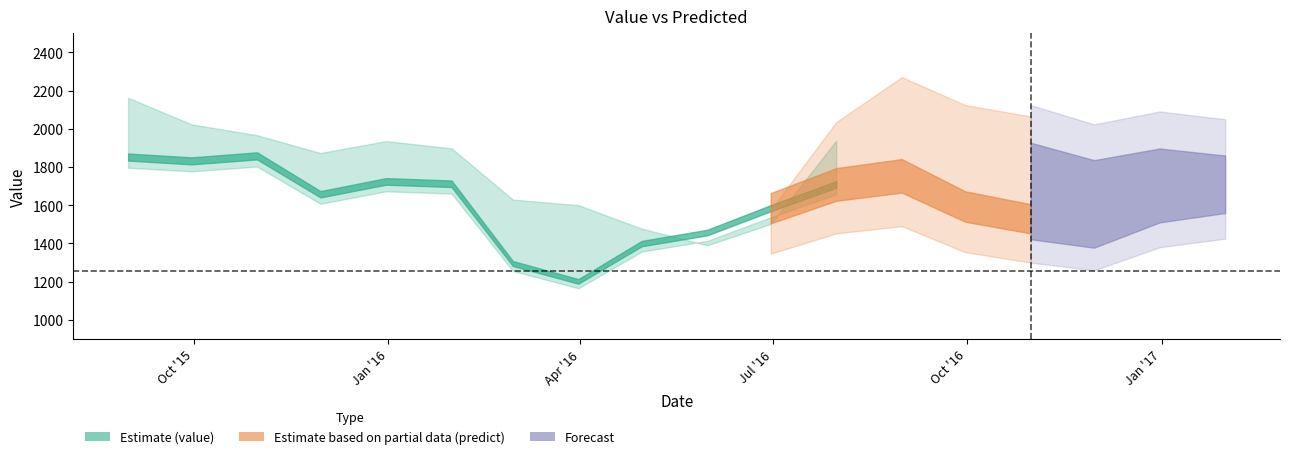

Where is value nearest to the value 1529?

2016-10-31